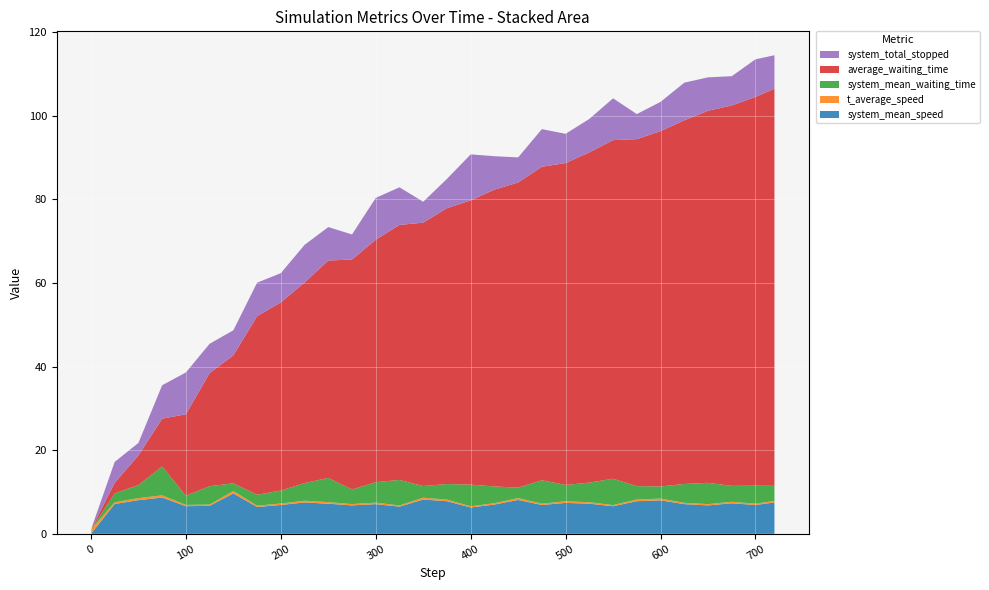

Reading left to right, list all the values displayed in this chart.

system_mean_speed: 0.0=0.0	25.0=7.1	50.0=8.1	75.0=8.7	100.0=6.6	125.0=6.7	150.0=9.7	175.0=6.4	200.0=6.9	225.0=7.5	250.0=7.2	275.0=6.8	300.0=7.1	325.0=6.5	350.0=8.2	375.0=7.8	400.0=6.3	425.0=7.0	450.0=8.1	475.0=6.9	500.0=7.4	525.0=7.2	550.0=6.6	575.0=7.8	600.0=8.0	625.0=7.1	650.0=6.8	675.0=7.3	700.0=6.9	720.0=7.5
t_average_speed: 0.0=1.0	25.0=0.4	50.0=0.5	75.0=0.5	100.0=0.3	125.0=0.3	150.0=0.6	175.0=0.3	200.0=0.3	225.0=0.4	250.0=0.4	275.0=0.3	300.0=0.4	325.0=0.3	350.0=0.4	375.0=0.4	400.0=0.3	425.0=0.3	450.0=0.5	475.0=0.3	500.0=0.4	525.0=0.3	550.0=0.3	575.0=0.4	600.0=0.4	625.0=0.3	650.0=0.3	675.0=0.4	700.0=0.3	720.0=0.4
system_mean_waiting_time: 0.0=0.0	25.0=2.1	50.0=3.1	75.0=6.9	100.0=2.2	125.0=4.4	150.0=1.8	175.0=2.6	200.0=3.1	225.0=4.2	250.0=5.8	275.0=3.5	300.0=4.9	325.0=6.1	350.0=2.8	375.0=3.7	400.0=5.2	425.0=4.0	450.0=2.5	475.0=5.6	500.0=3.9	525.0=4.7	550.0=6.3	575.0=3.2	600.0=2.9	625.0=4.5	650.0=5.1	675.0=3.8	700.0=4.3	720.0=3.6
average_waiting_time: 0.0=0.0	25.0=2.5	50.0=7.1	75.0=11.4	100.0=19.5	125.0=27.1	150.0=30.6	175.0=42.7	200.0=45.0	225.0=48.0	250.0=52.0	275.0=55.0	300.0=58.0	325.0=61.0	350.0=63.0	375.0=66.0	400.0=68.0	425.0=71.0	450.0=73.0	475.0=75.0	500.0=77.0	525.0=79.0	550.0=81.0	575.0=83.0	600.0=85.0	625.0=87.0	650.0=89.0	675.0=91.0	700.0=93.0	720.0=95.0
system_total_stopped: 0.0=0.0	25.0=5.0	50.0=3.0	75.0=8.0	100.0=10.0	125.0=7.0	150.0=6.0	175.0=8.0	200.0=7.0	225.0=9.0	250.0=8.0	275.0=6.0	300.0=10.0	325.0=9.0	350.0=5.0	375.0=7.0	400.0=11.0	425.0=8.0	450.0=6.0	475.0=9.0	500.0=7.0	525.0=8.0	550.0=10.0	575.0=6.0	600.0=7.0	625.0=9.0	650.0=8.0	675.0=7.0	700.0=9.0	720.0=8.0